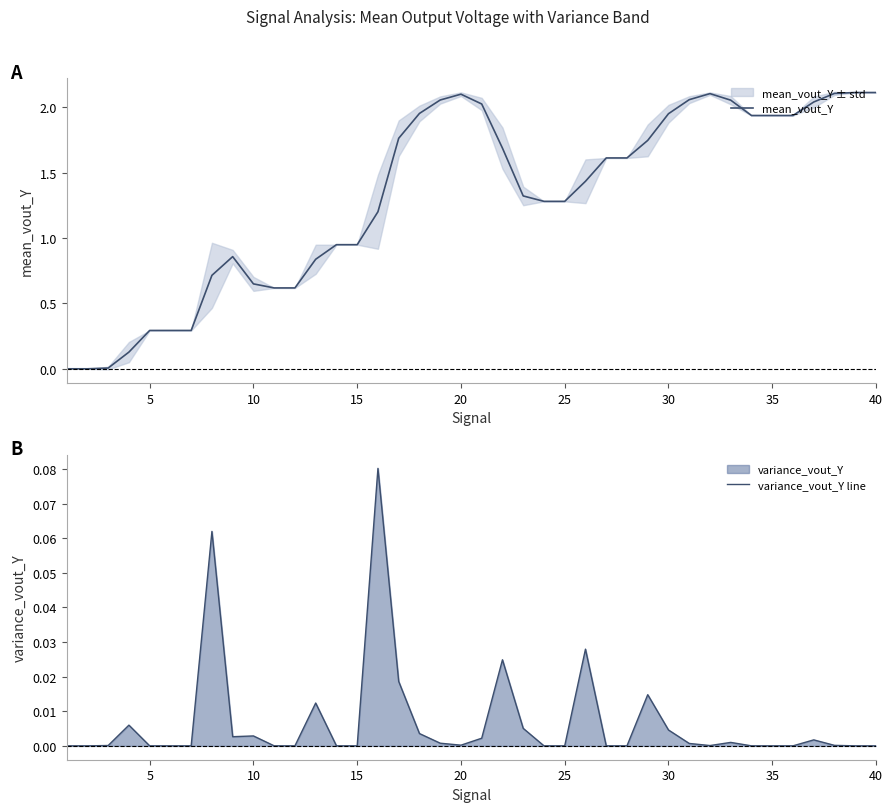

What is the difference between the maximum and minimum values in the variance_vout_Y line series?

0.1